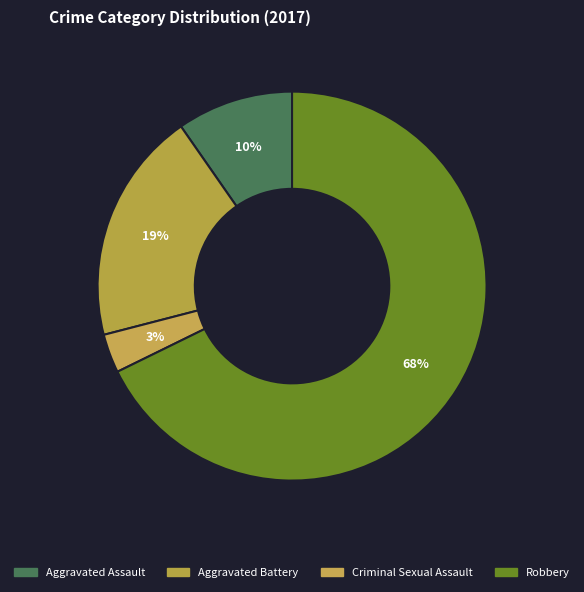

Is the sum of Criminal Sexual Assault and Aggravated Assault greater than half?

No